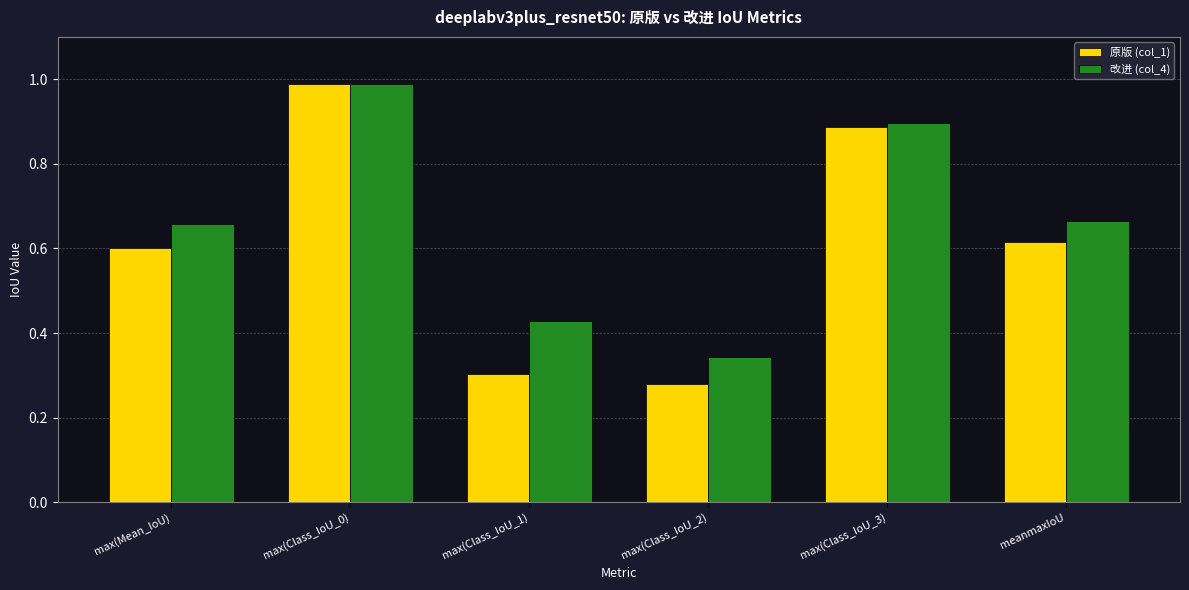

What is the label of the 3rd bar from the left?

max(Class_IoU_1)